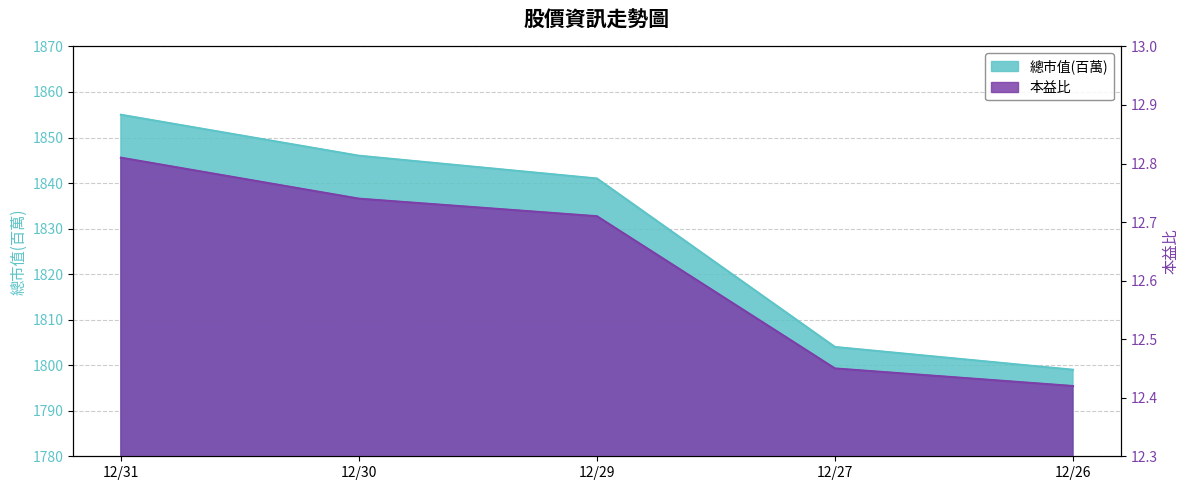

At which label does 本益比 reach its minimum?

12/26